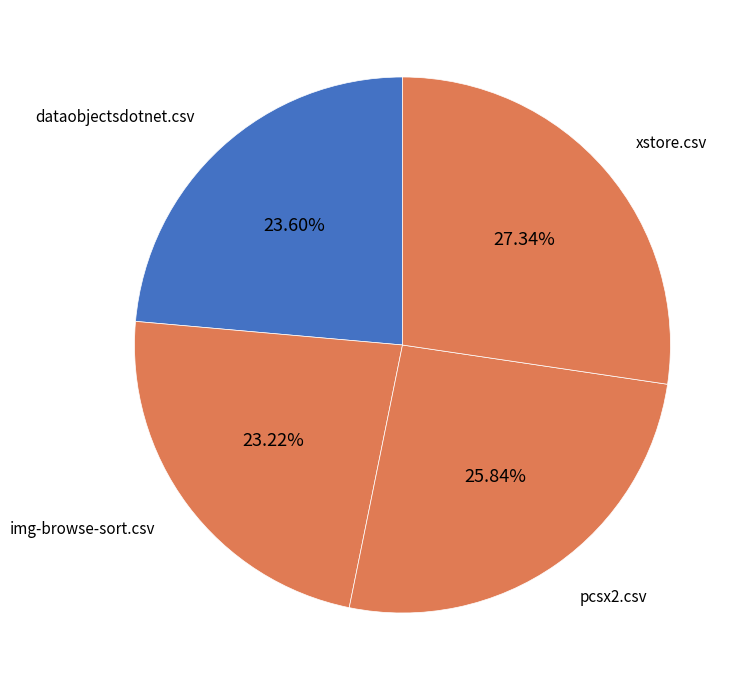

Between dataobjectsdotnet.csv and pcsx2.csv, which is larger?

pcsx2.csv